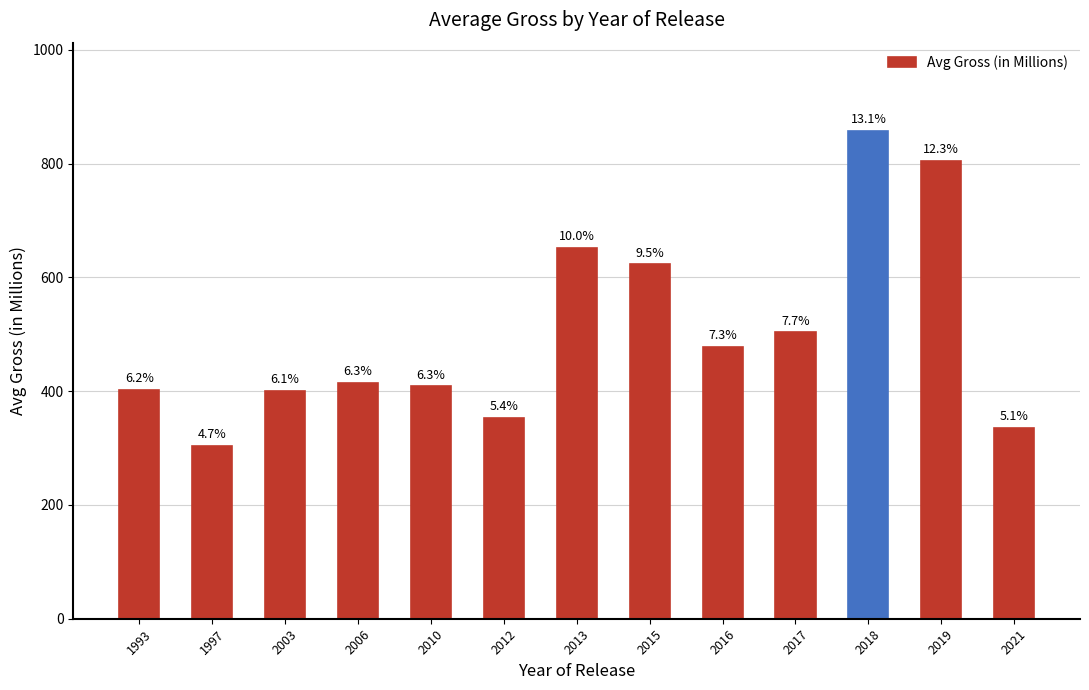

Read the value at 2021.

335.4